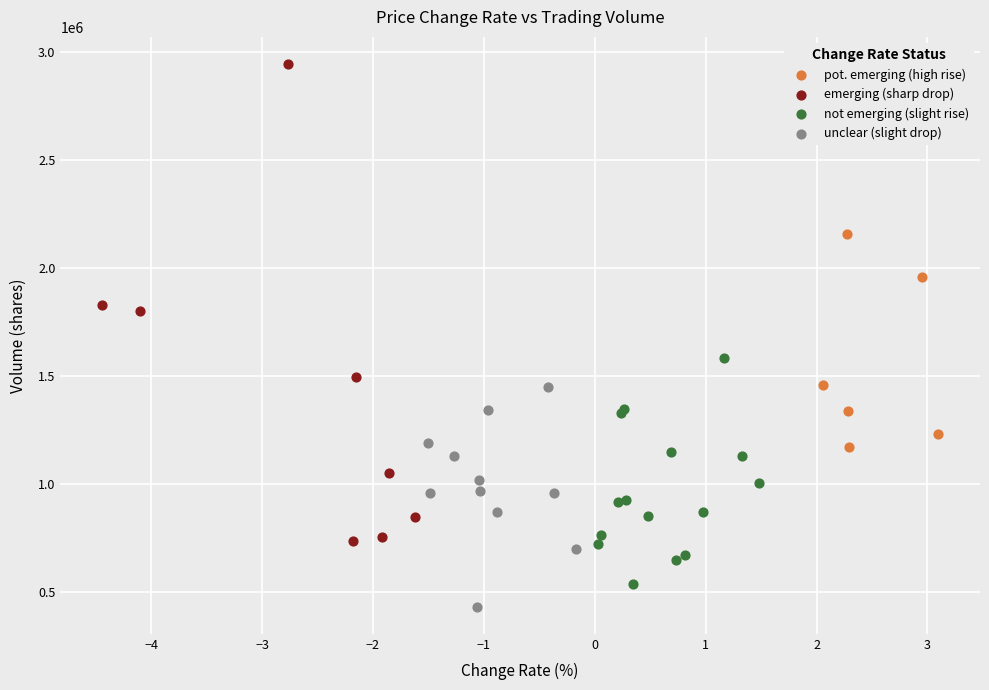

Which series reaches the maximum Y coordinate?

emerging (sharp drop)